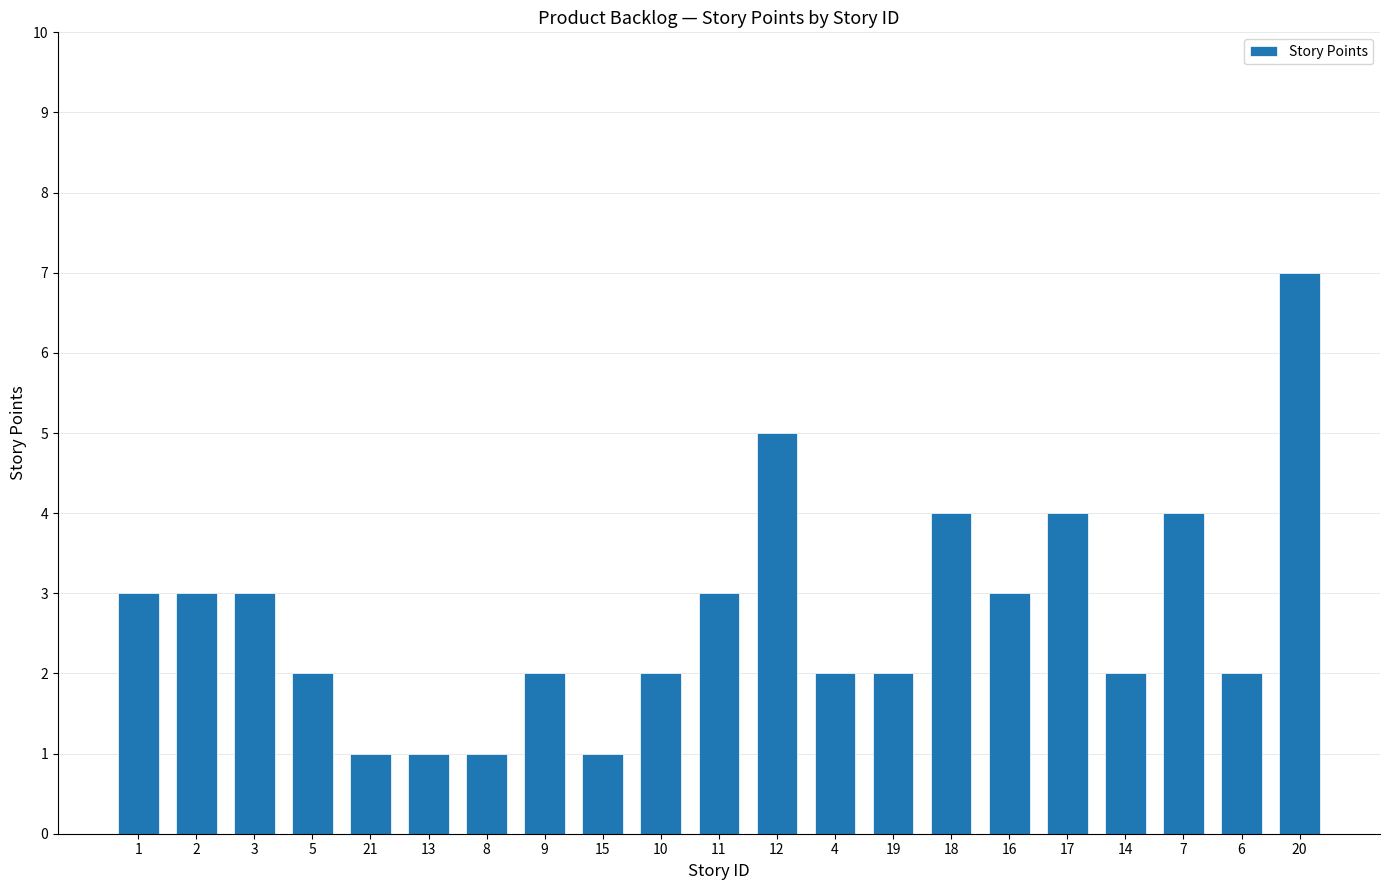

What is the ratio of the value at 4 to the value at 1?

0.7